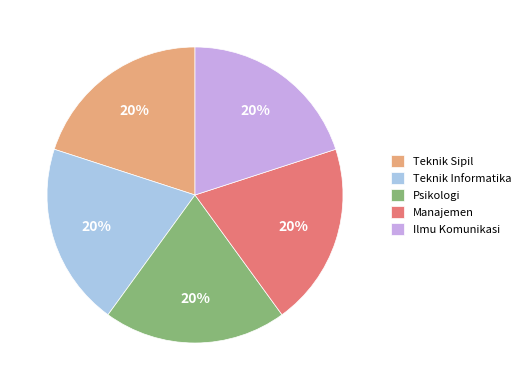

Approximately how many times larger is the value at Teknik Informatika compared to Ilmu Komunikasi?

1.0